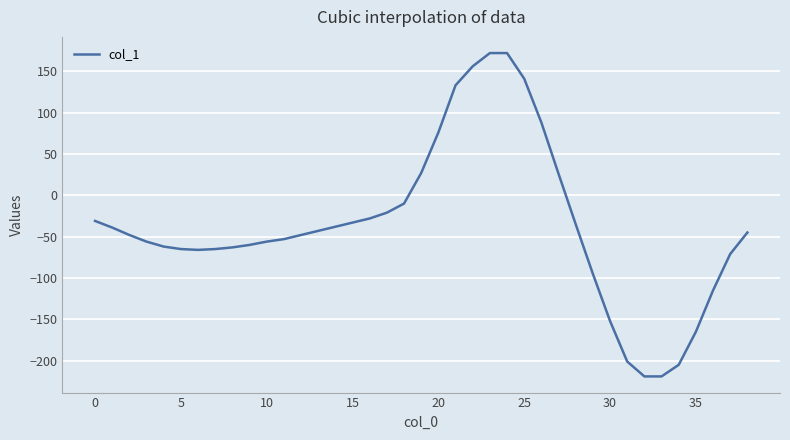

What is the greatest value displayed?

172